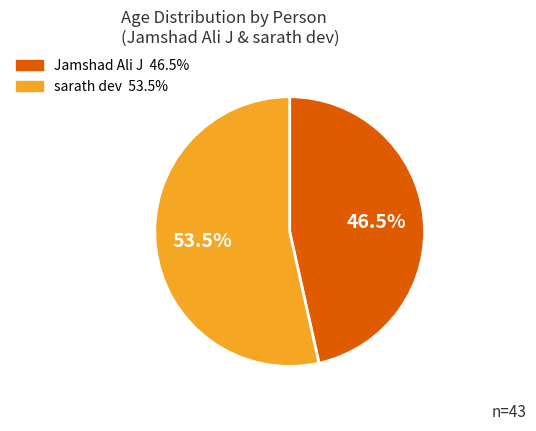

What is the smallest slice in the pie chart?

Jamshad Ali J